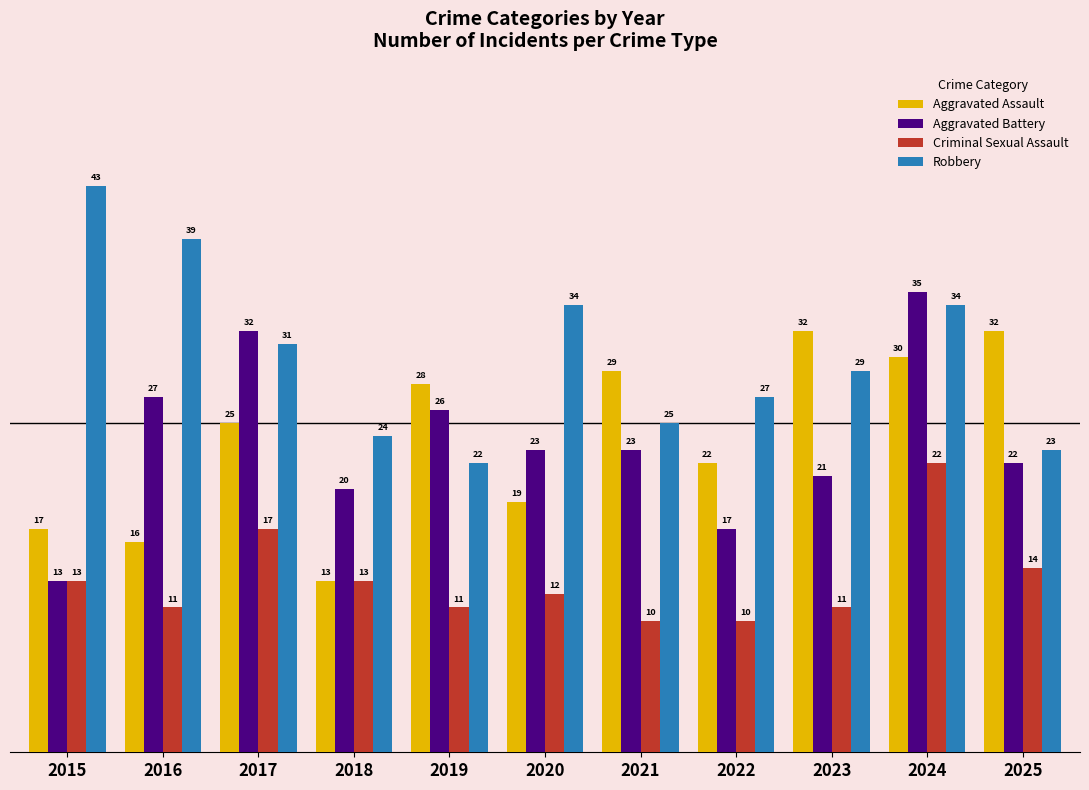

At which label does Robbery first exceed 29?

2015